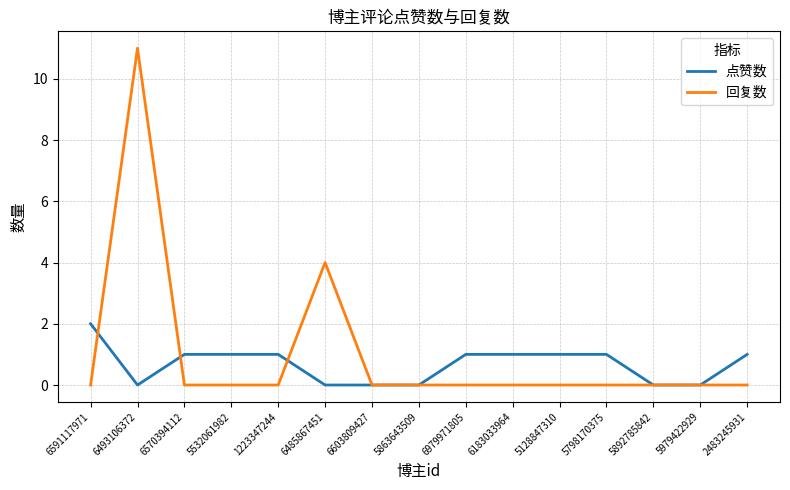

At which label is 回复数 closest to 5?

6485867451